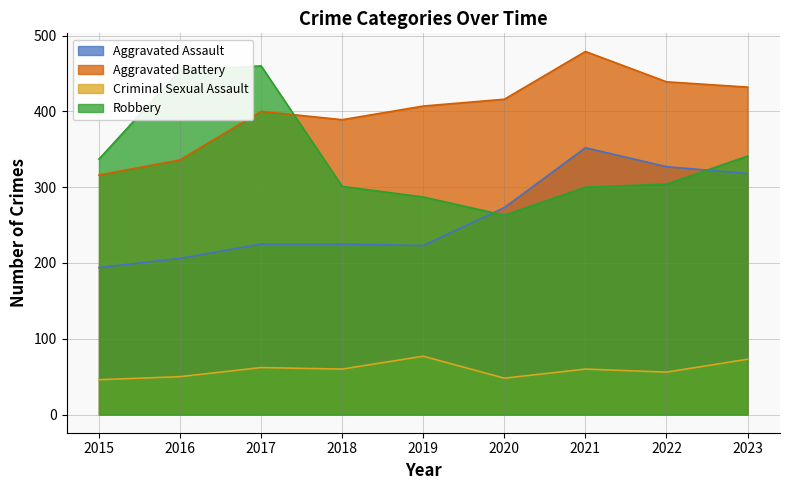

What is the difference between the highest and lowest values at 2020?

368